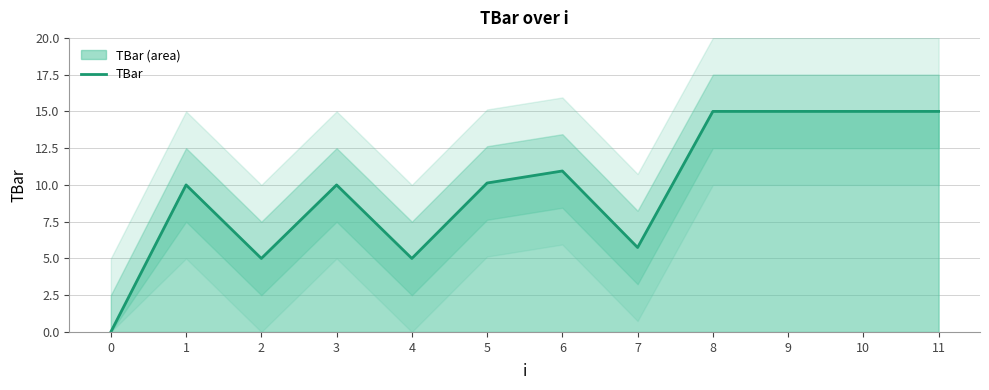

What value does the data have at 11?

15.0